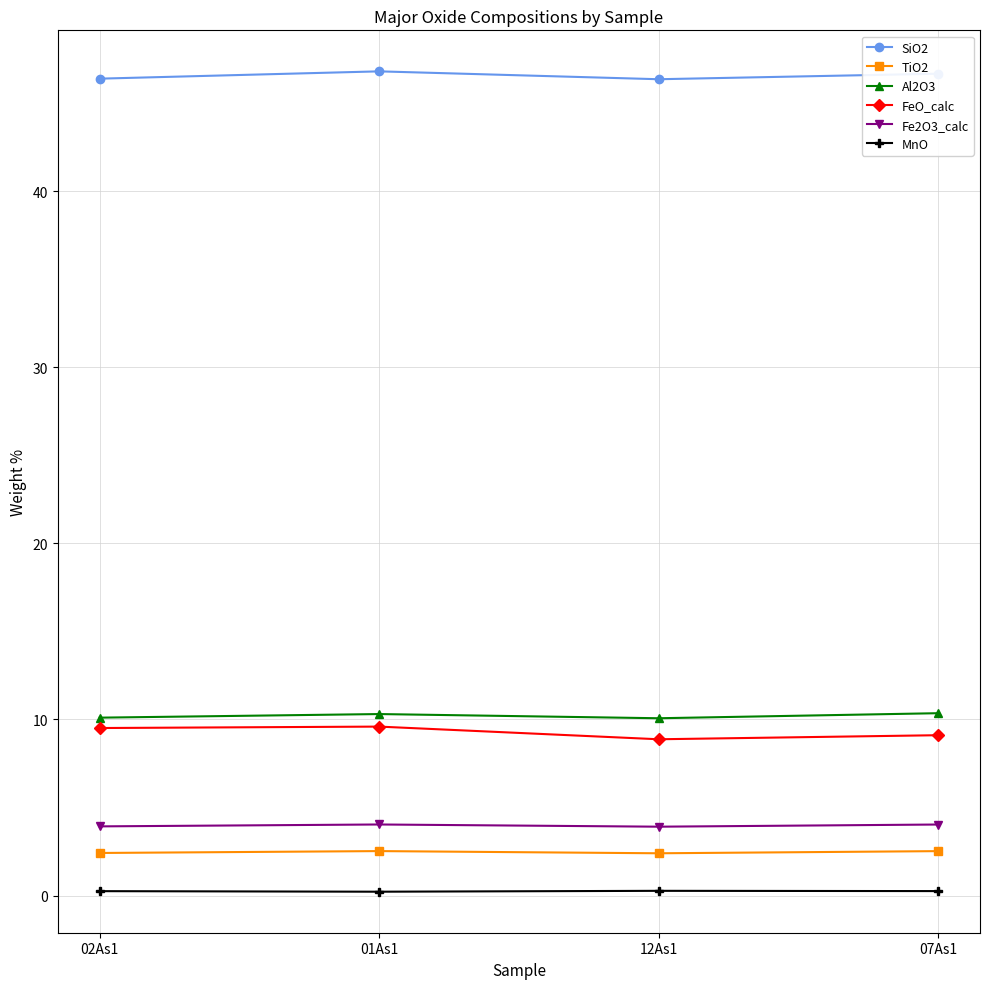

Which series has the largest total across all categories?

SiO2